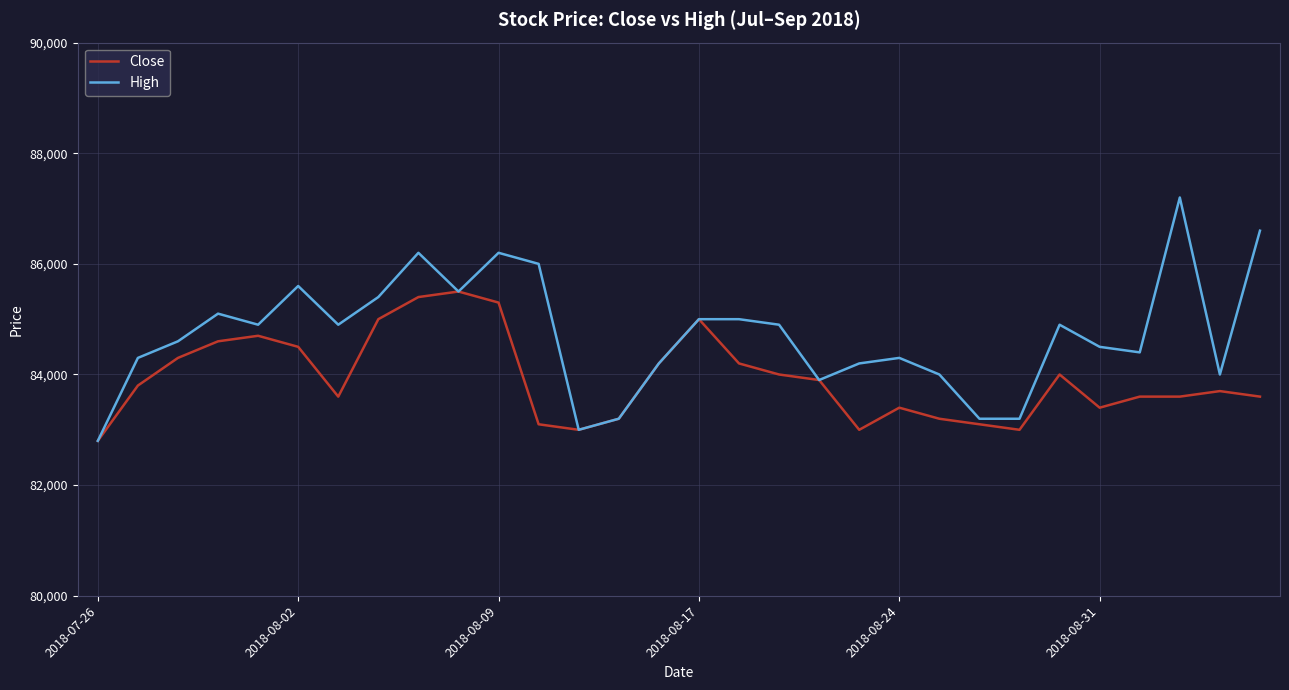

Which series has the largest range (max minus min)?

High